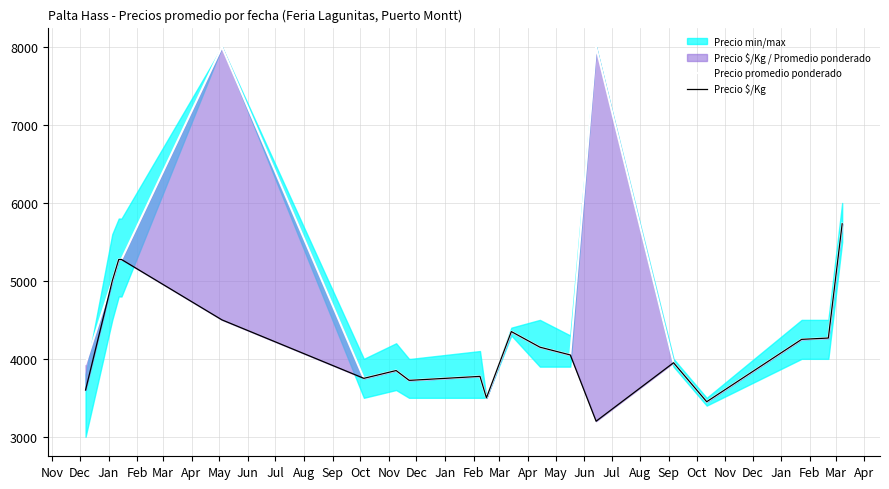

True or false: Precio promedio ponderado and Precio $/Kg intersect in this chart.

False